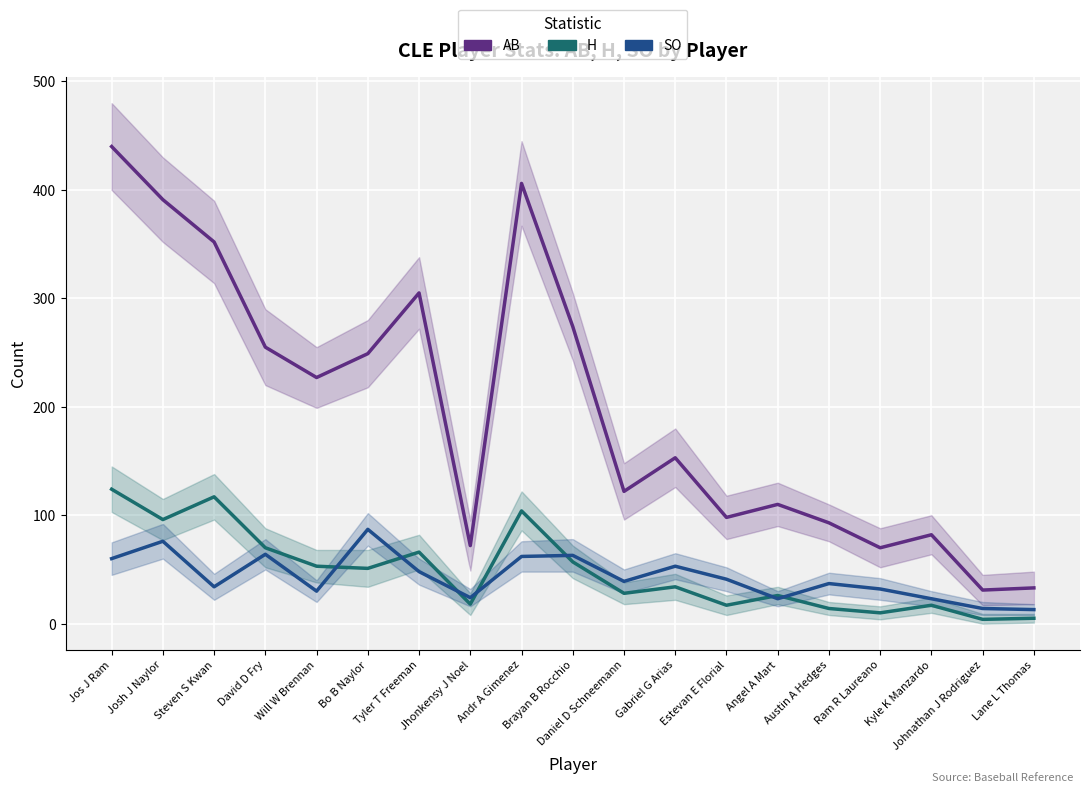

Which series changed the most between Andr A Gimenez and Estevan E Florial?

AB